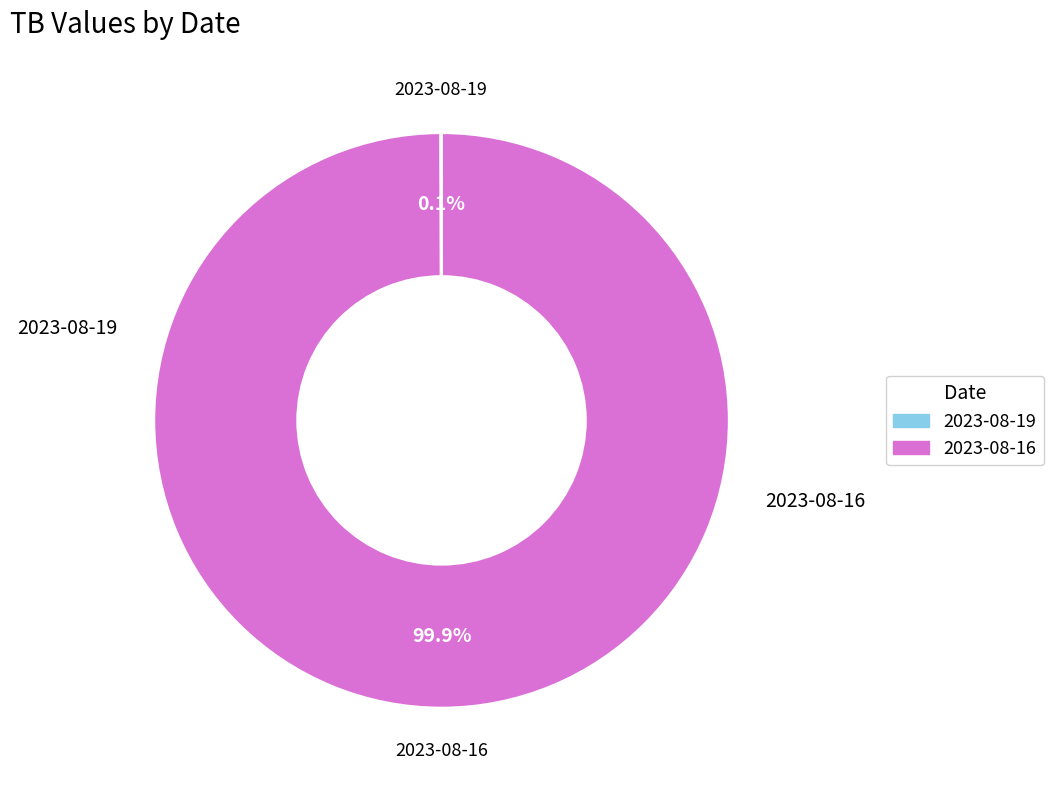

What is the majority slice?

2023-08-16